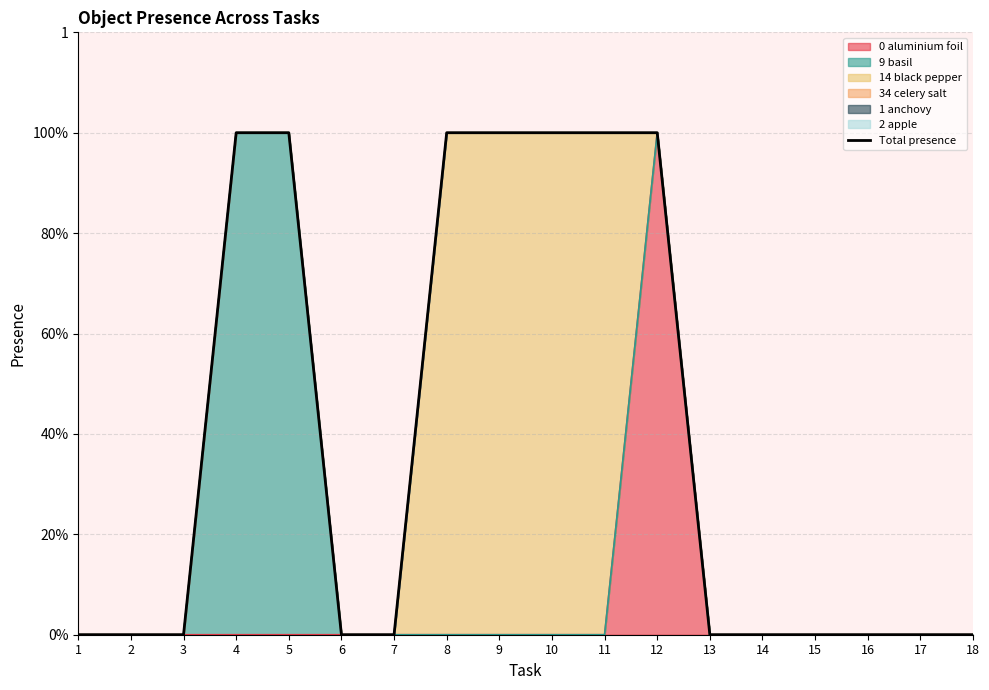

The value at 6 is 0. True or false?

False